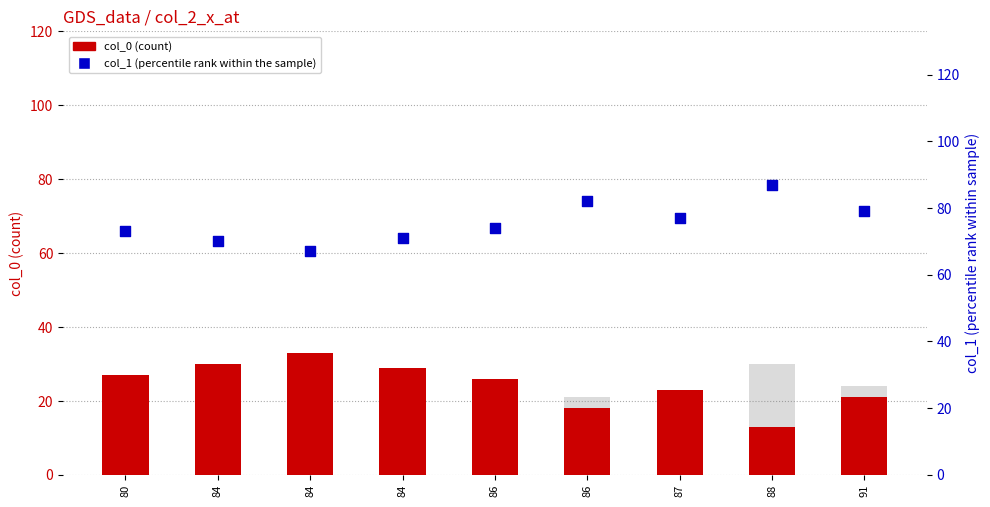

What is the total value across all series at 80?

119.5